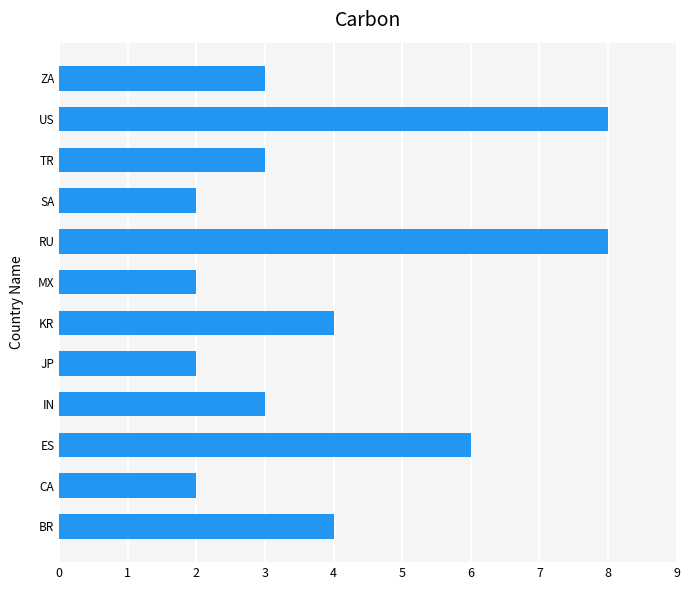

How many categories are shown in the chart?

12